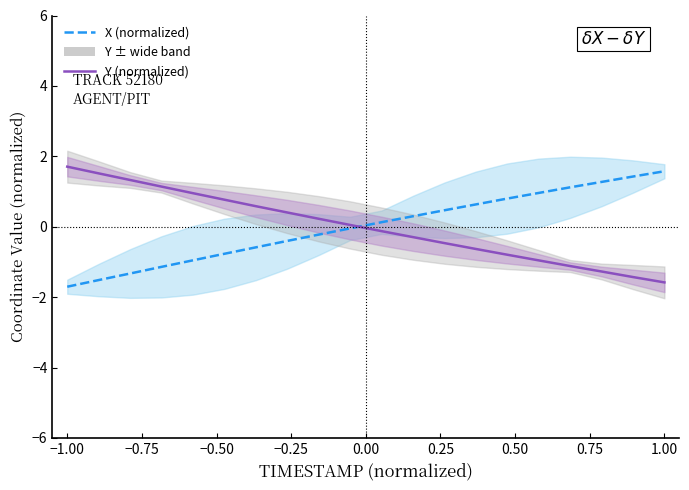

How many times do X (normalized) and Y (normalized) cross each other?

1